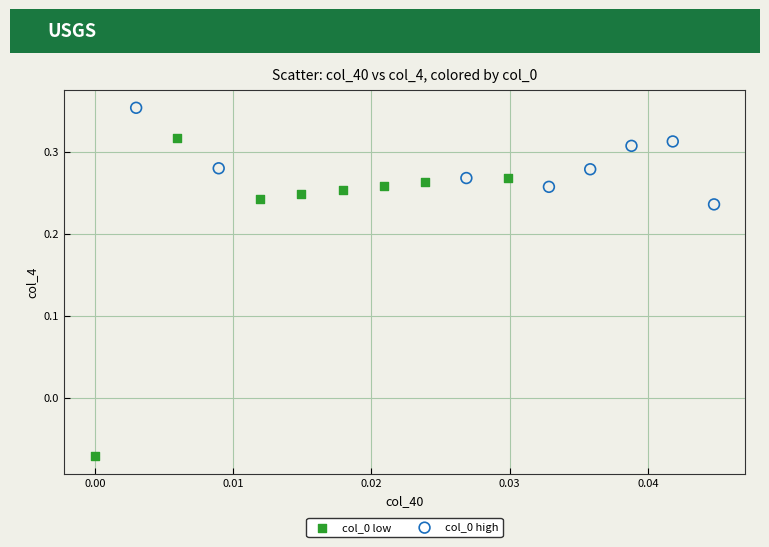

Which series reaches the maximum Y coordinate?

col_0 high